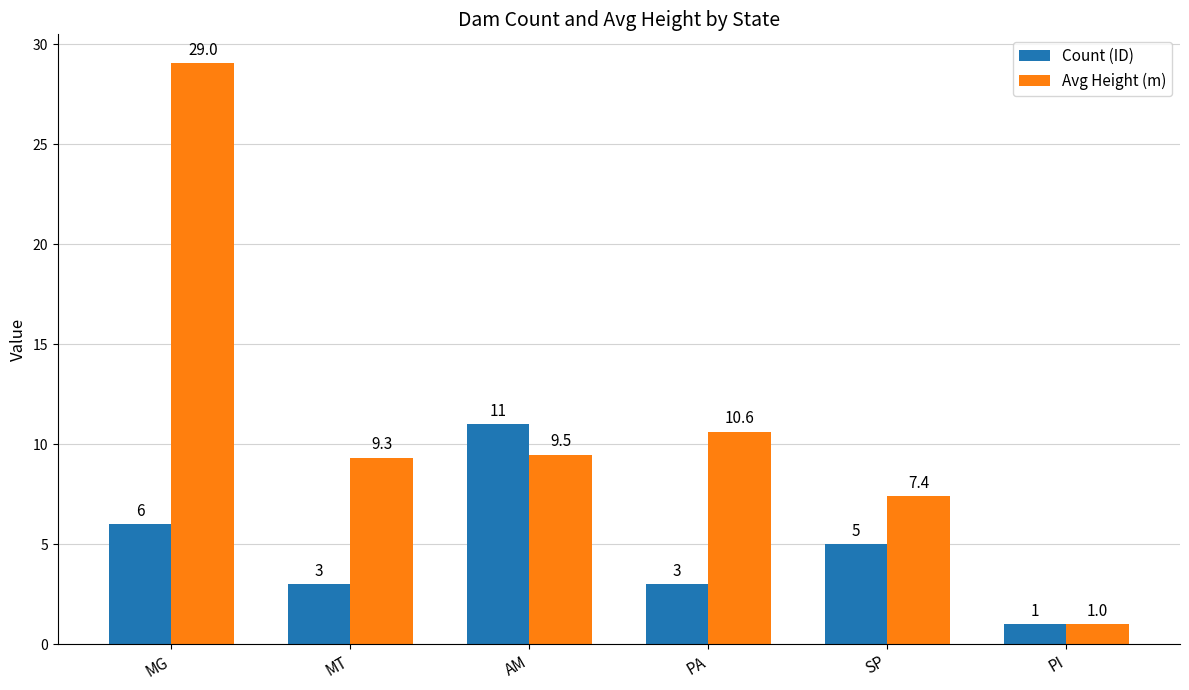

How many groups of bars are there?

6